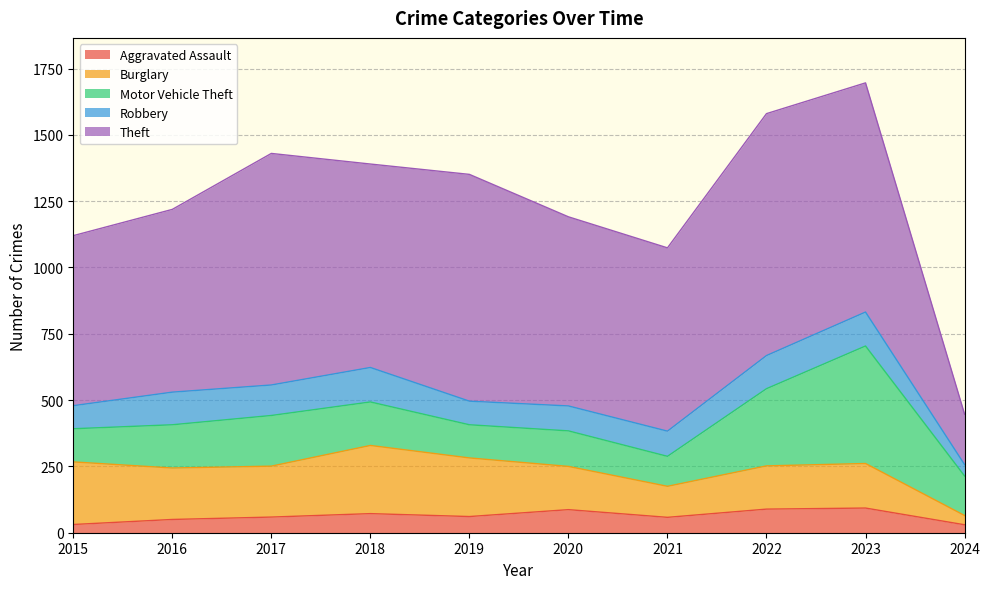

What is the value of the Robbery point at the 1st from the left?

87